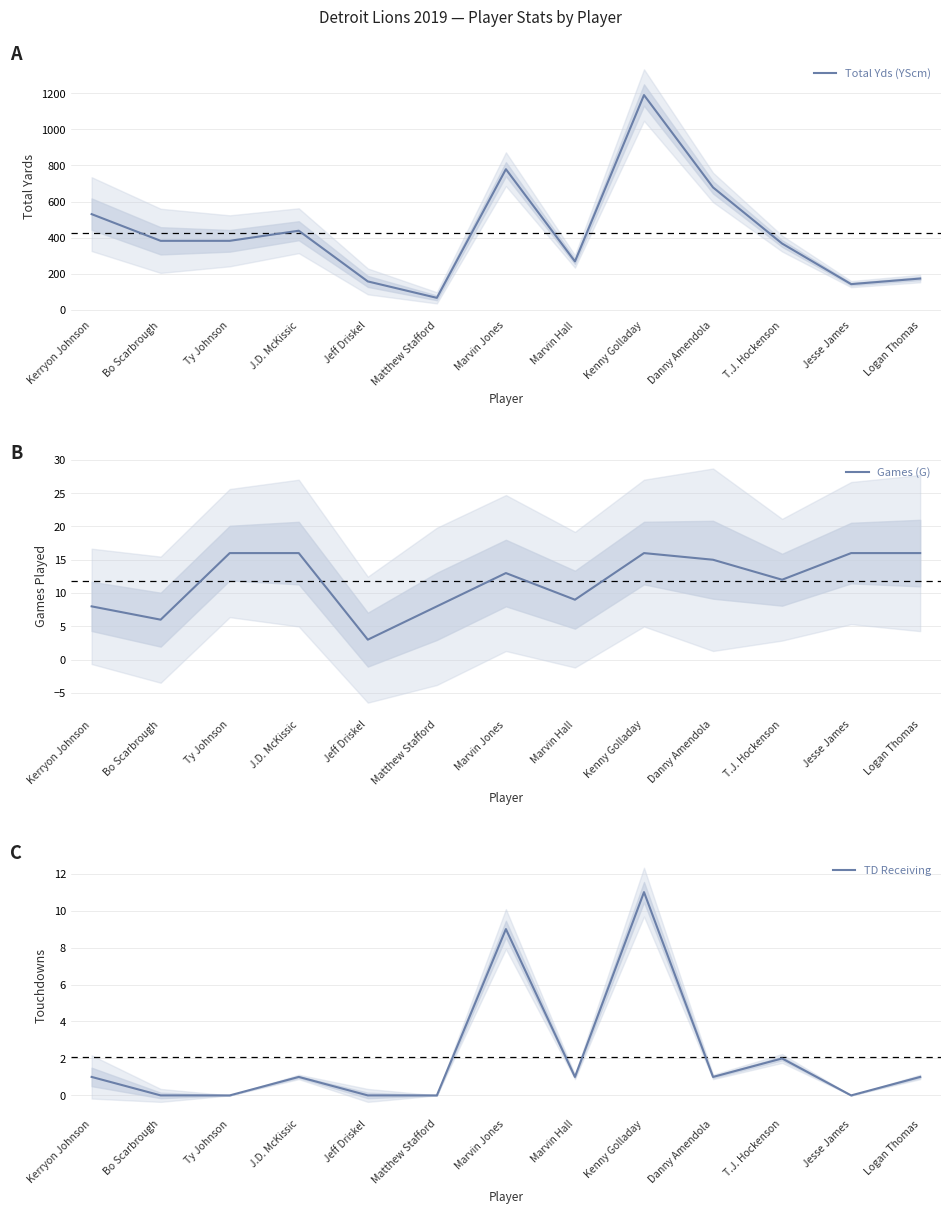

True or false: TD Receiving has a value of 1 at Kerryon Johnson.

True